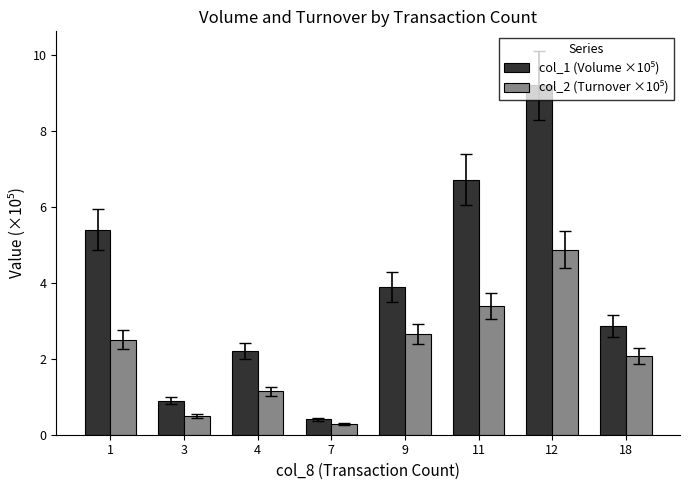

At which category does the chart reach its peak across all series?

12